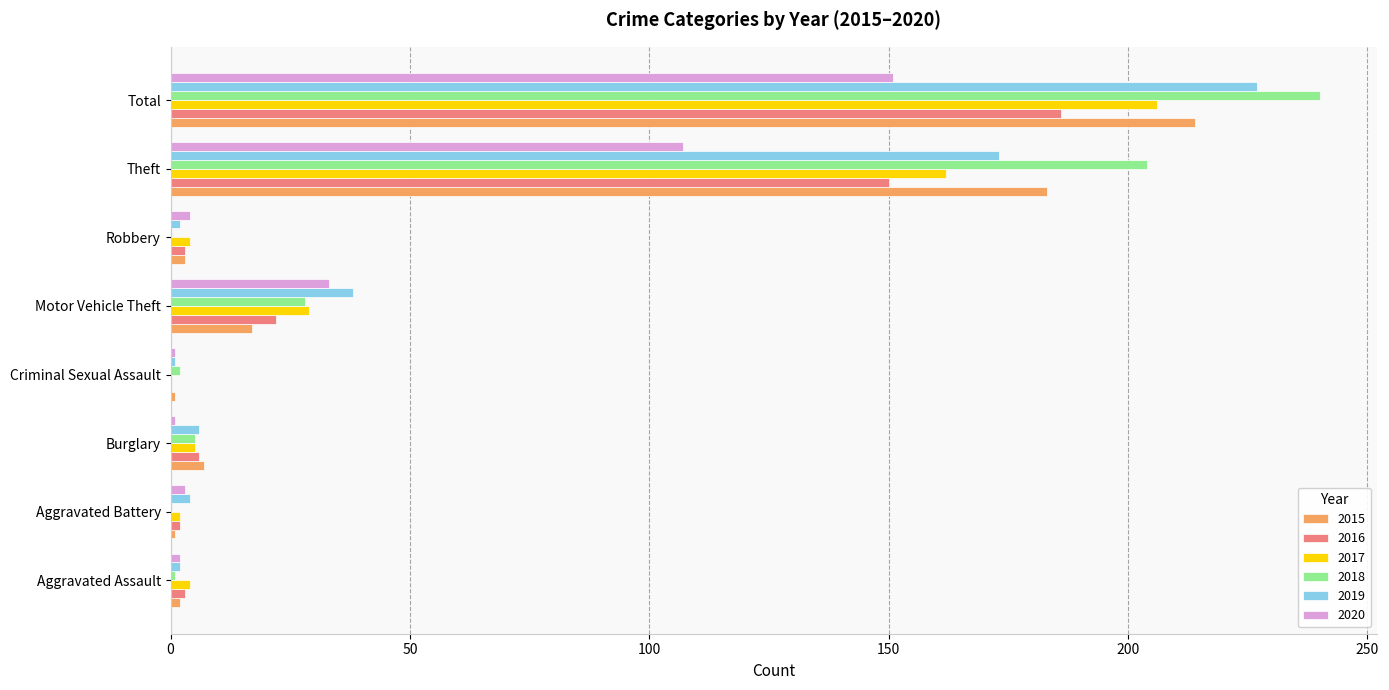

Where is 2019 nearest to the value 114?

Theft